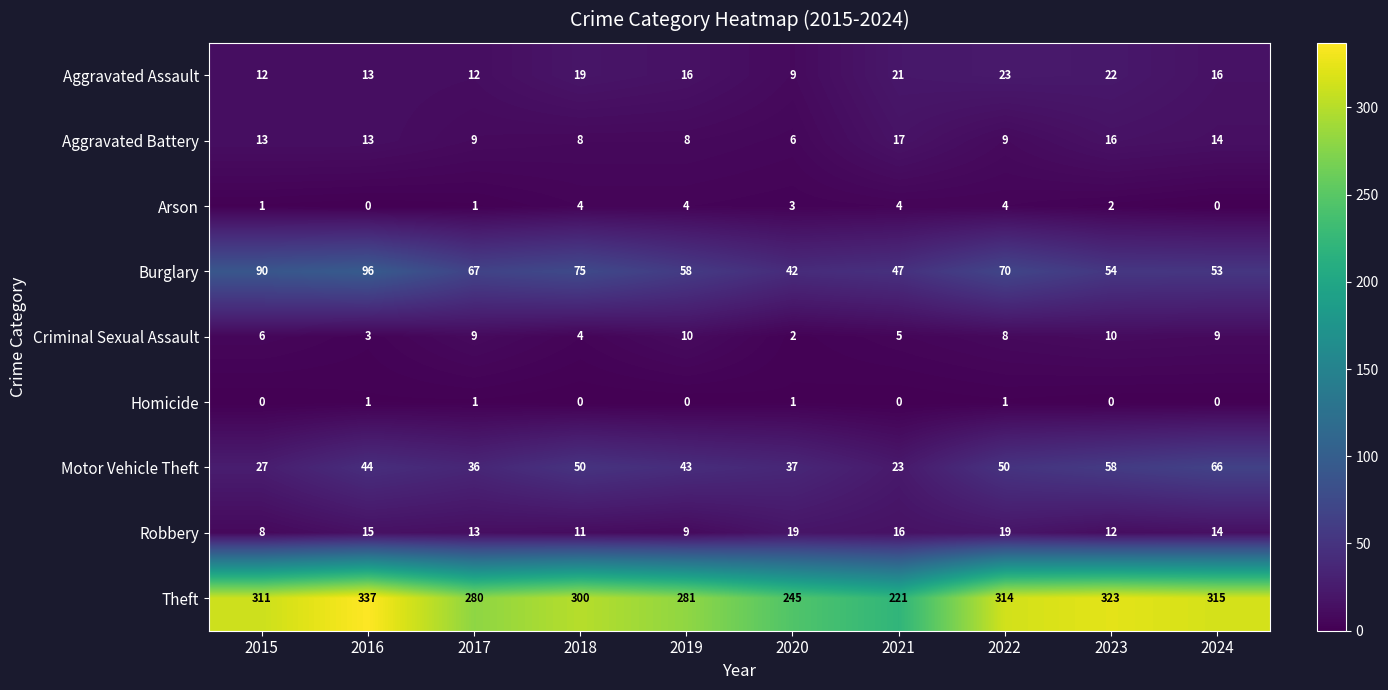

True or false: Arson has a value of 5 at 2018.

False